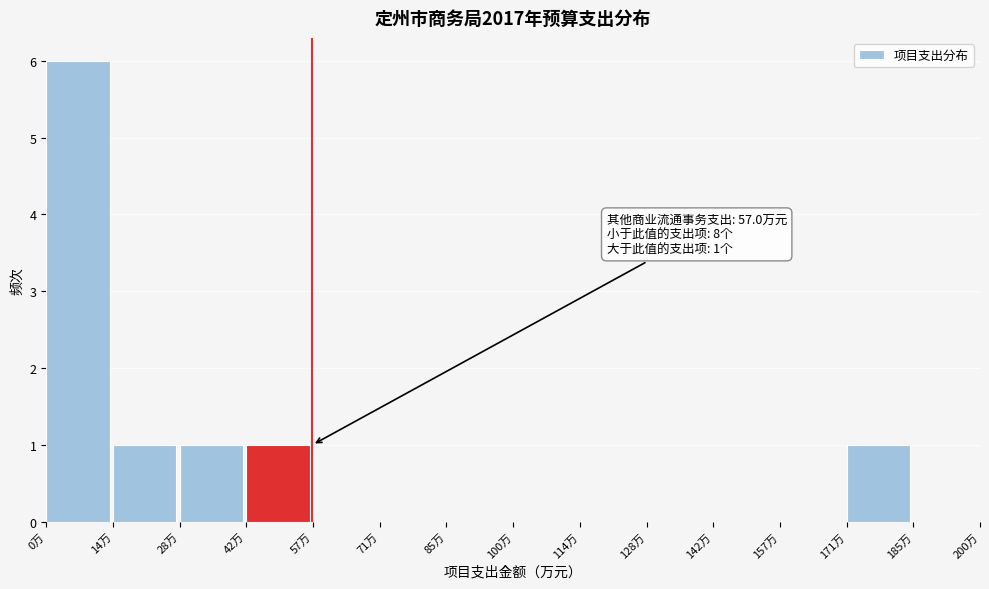

Which range on the x-axis has the tallest bar?

0 to 14